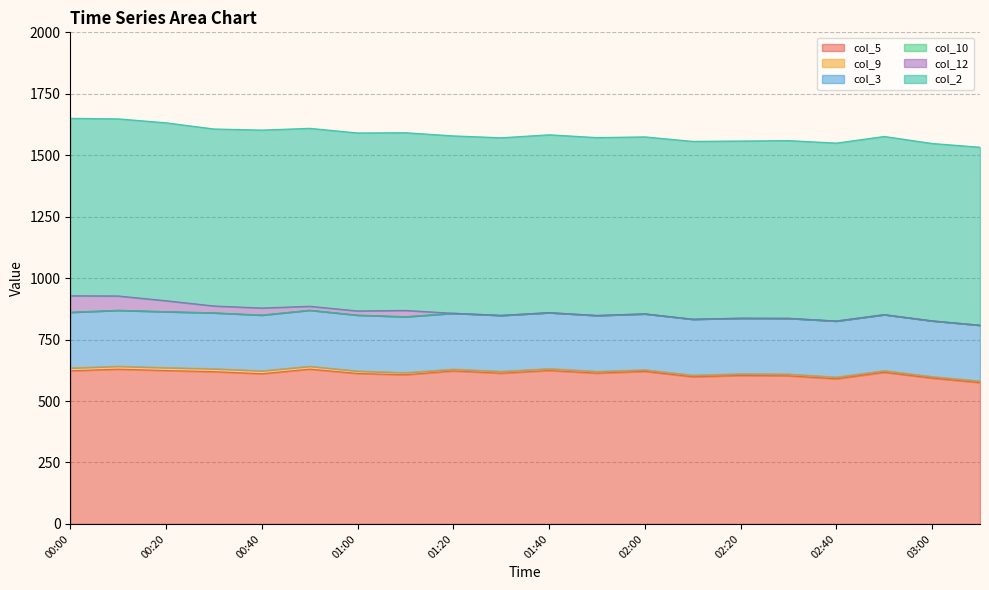

Between 00:20 and 02:10, which series saw the biggest shift?

col_12